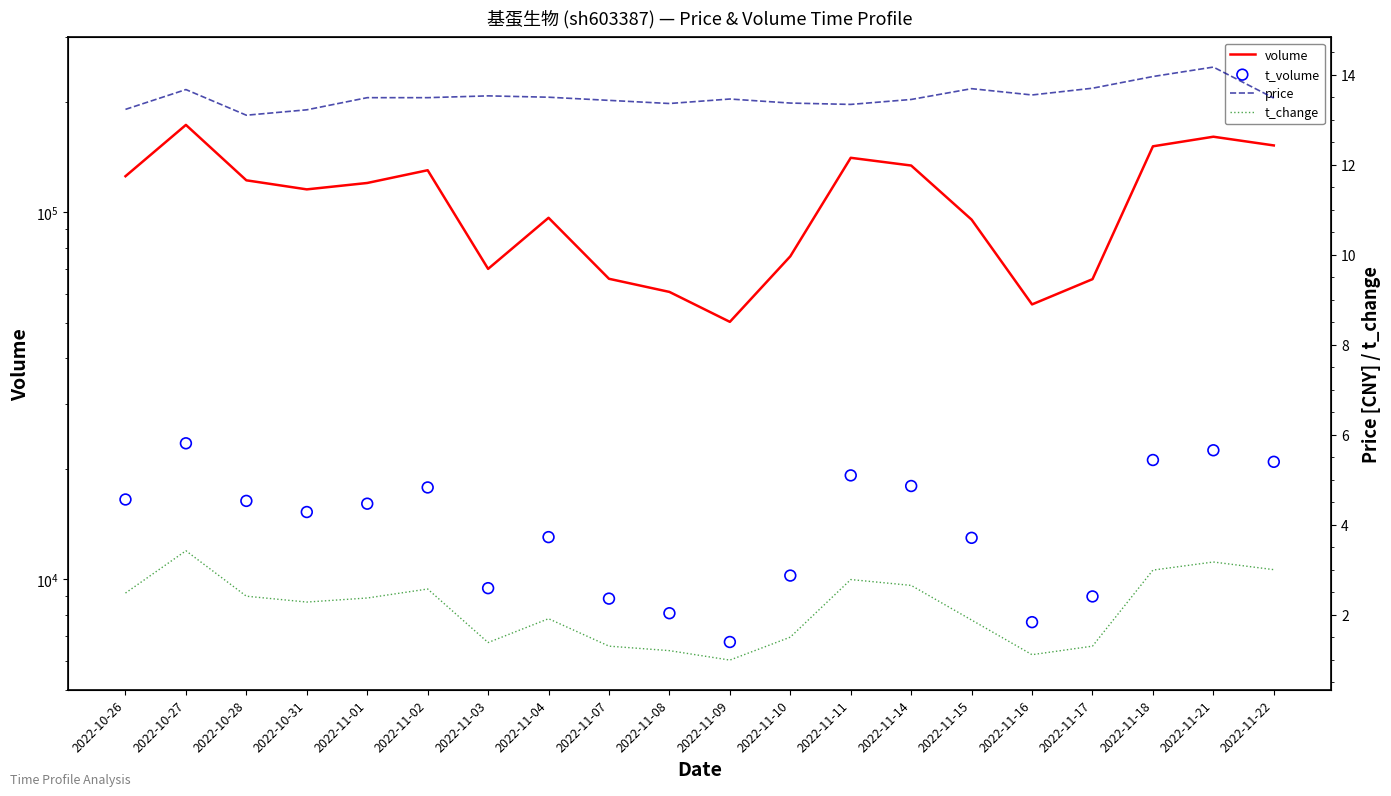

Is the value of t_change at 2022-11-18 greater than the value of t_volume at 2022-11-22?

No